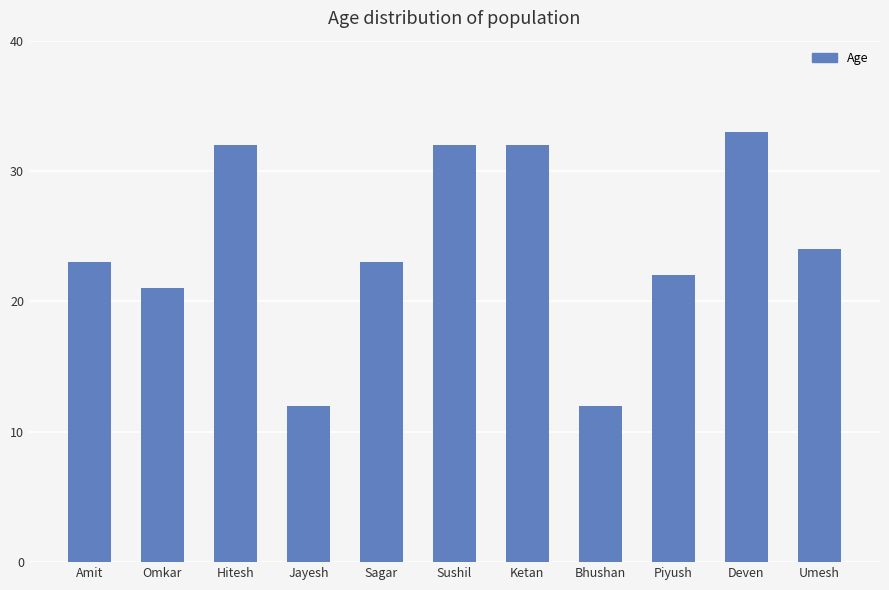

Reading right to left, list all the values displayed in this chart.

24	33	22	12	32	32	23	12	32	21	23